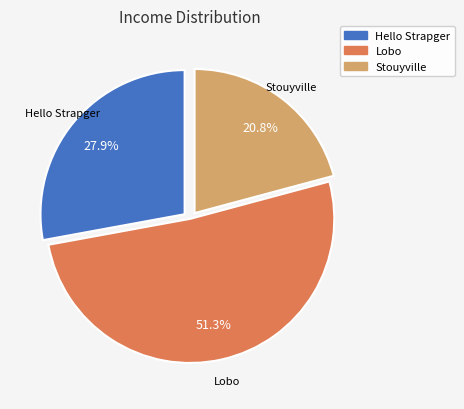

What portion of the pie excludes Stouyville?

79.2%